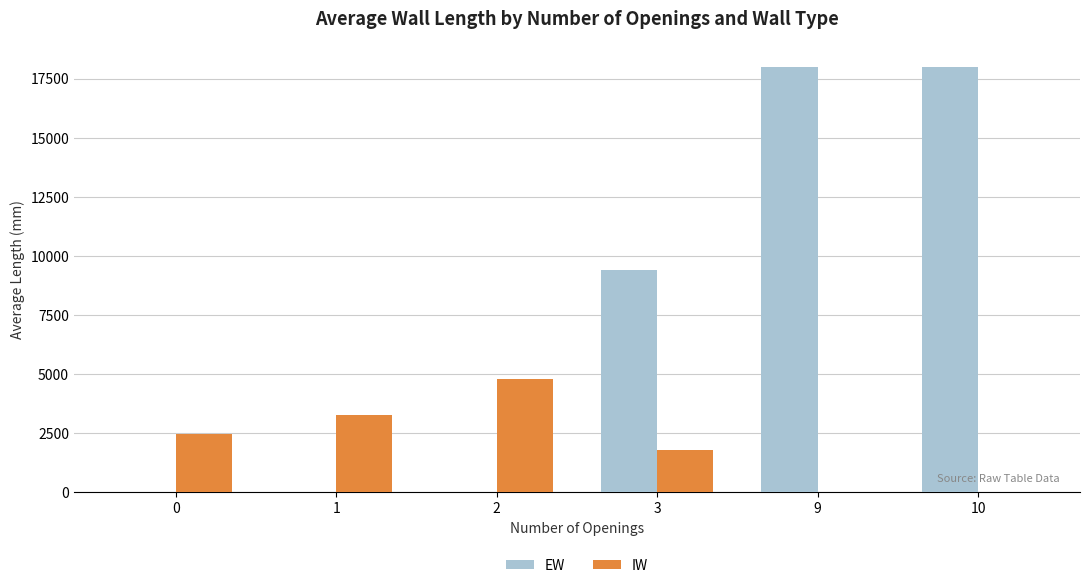

Which series has the widest spread of values?

EW